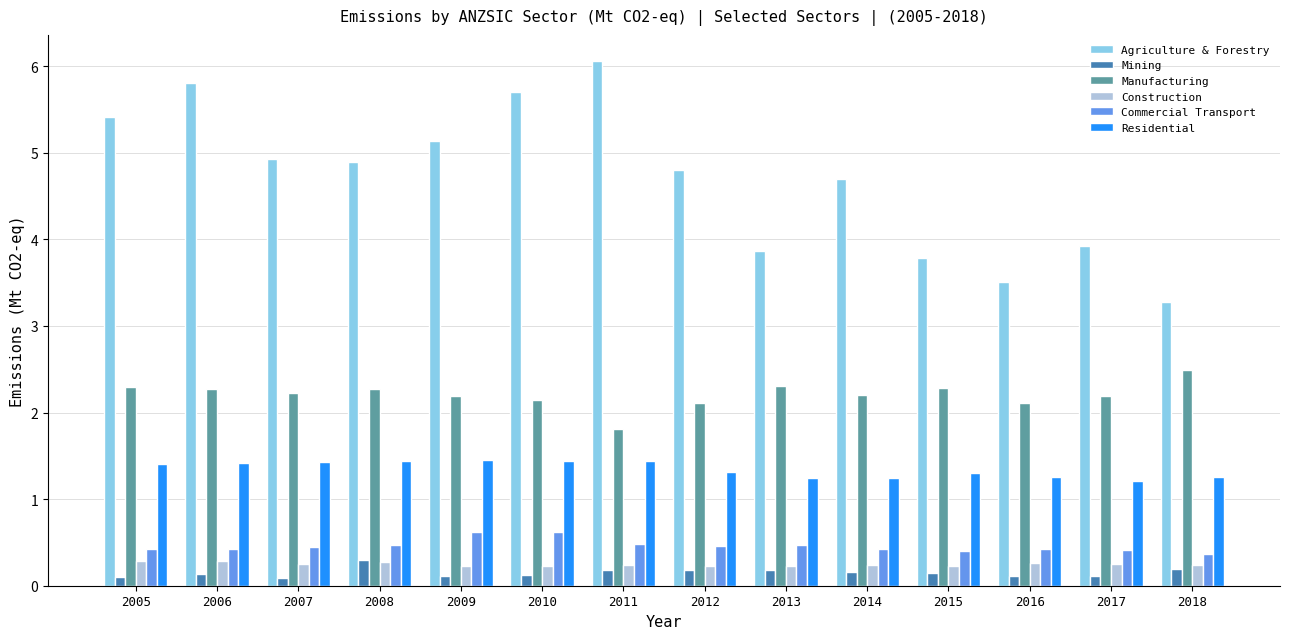

What is the value of the Mining bar at the 1st from the left?

0.1